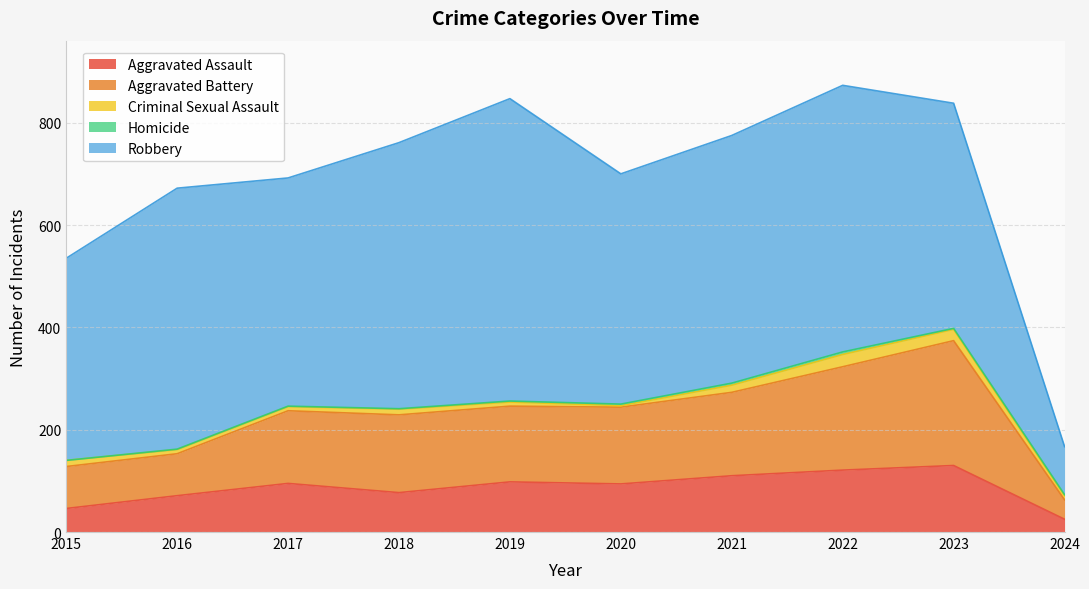

What is the difference between the Robbery values at 2020 and 2022?

71